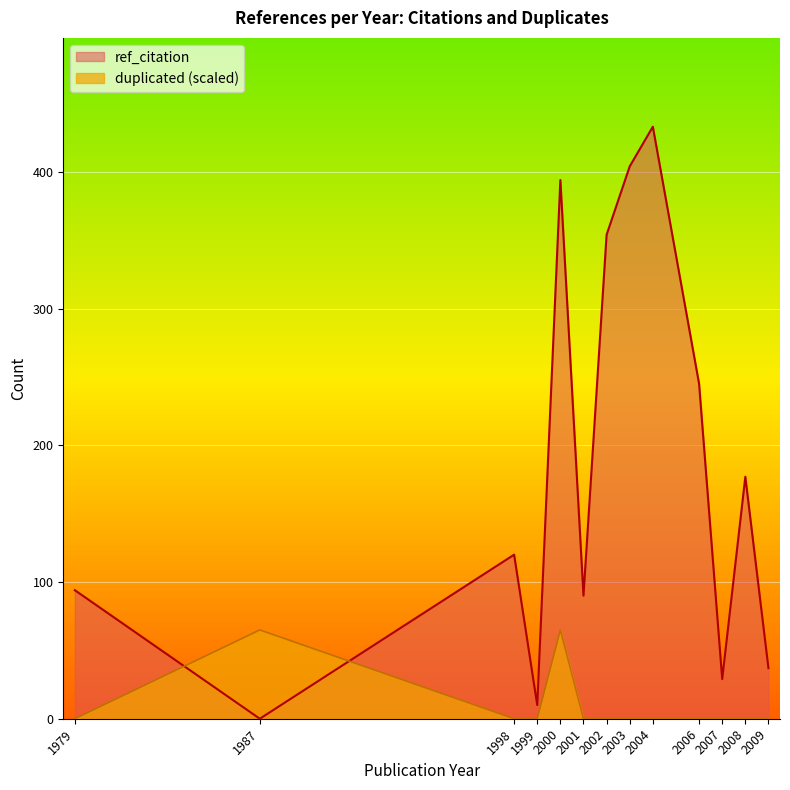

What is the difference between the ref_citation values at 2009 and 2006?

208.0